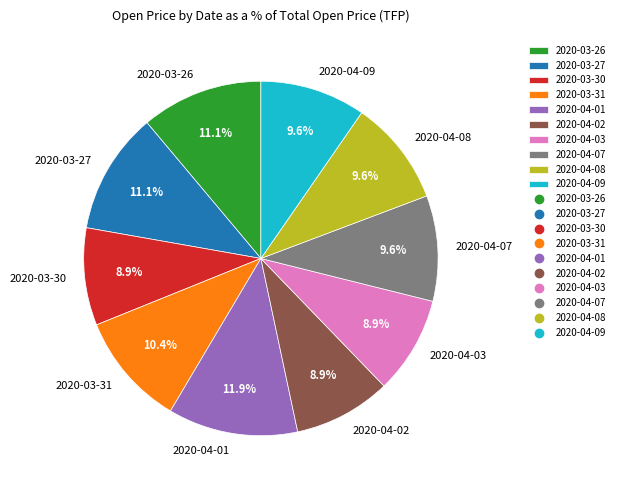

True or false: 2020-04-01 accounts for 12% of the total.

True